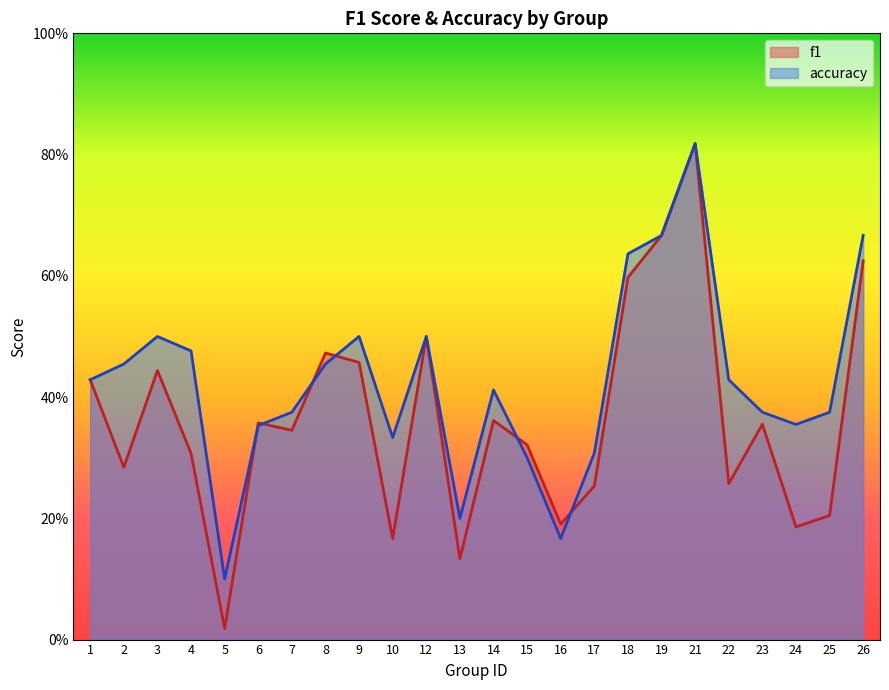

How many times do accuracy and f1 cross each other?

6